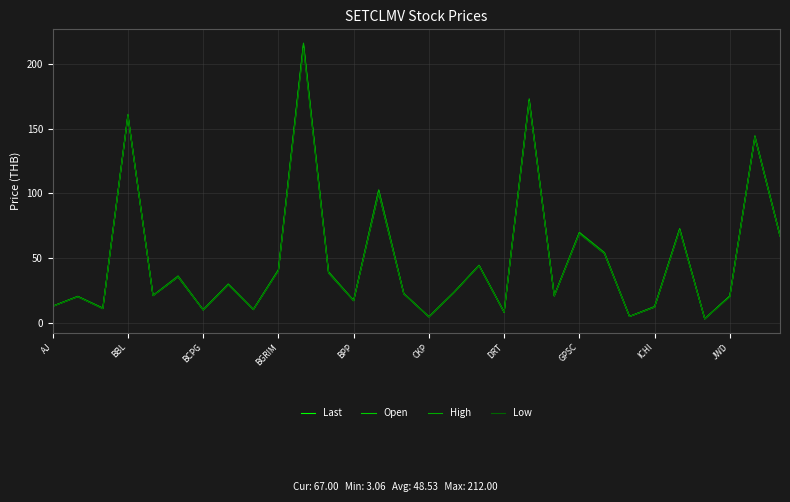

What is the label of the 20th point from the left?

19